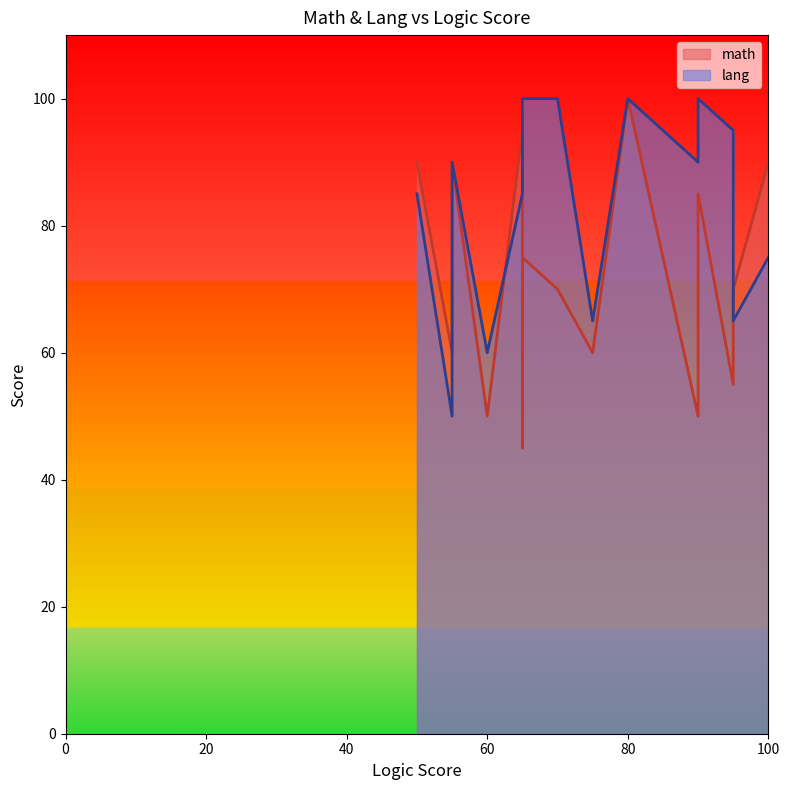

What is the average value of the lang series?

84